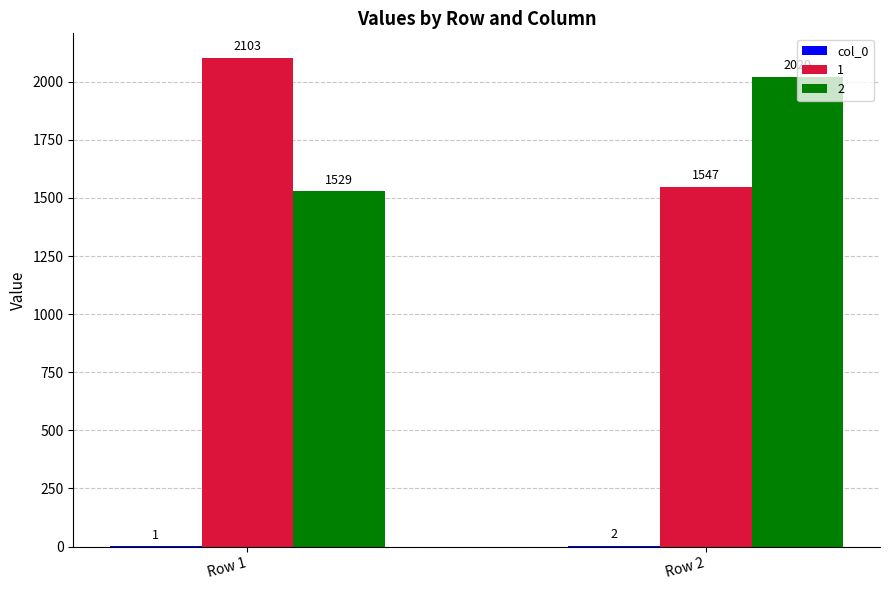

What is the sum of all 1 values?

3650